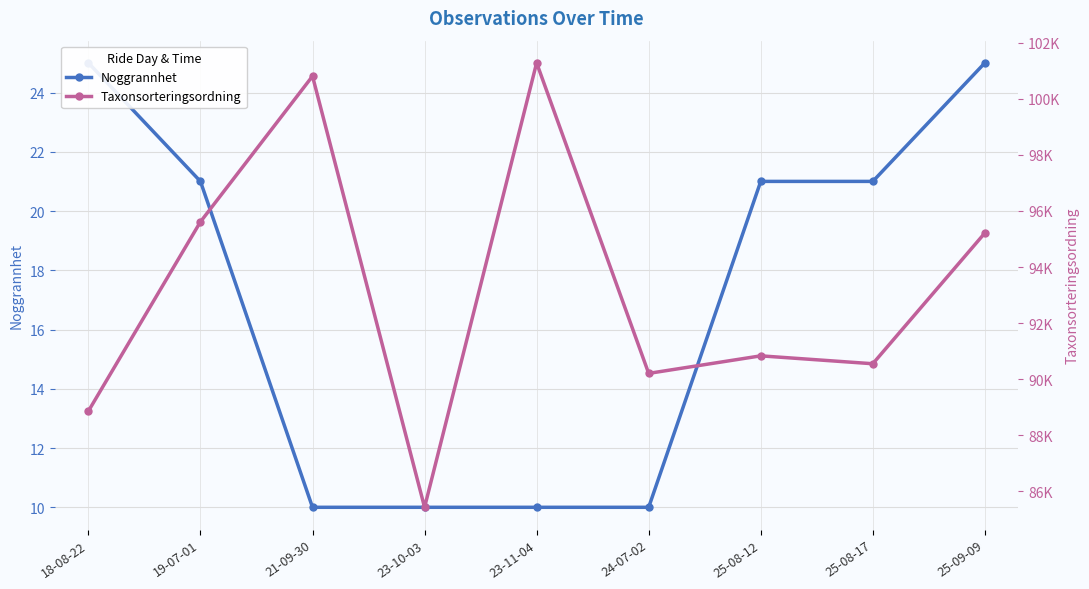

Where does the Noggrannhet series first go above 21?

18-08-22